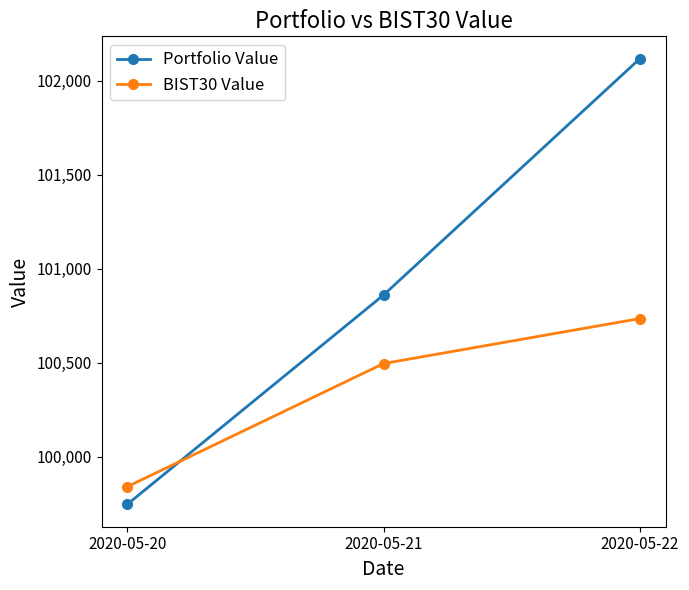

List the series in order of their overall mean, lowest first.

BIST30 Value, Portfolio Value